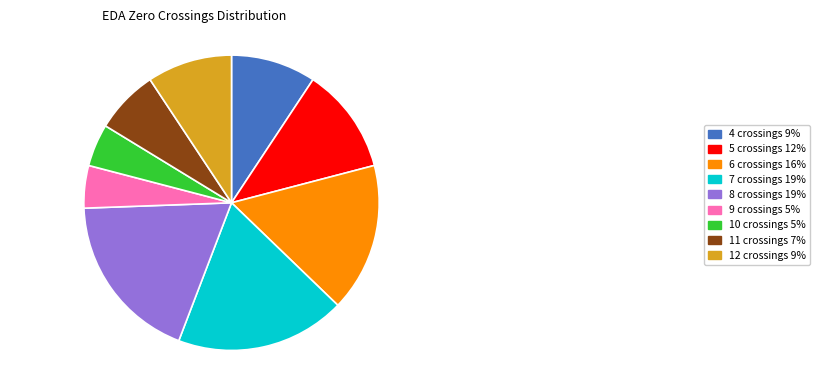

How many segments does this pie chart have?

9